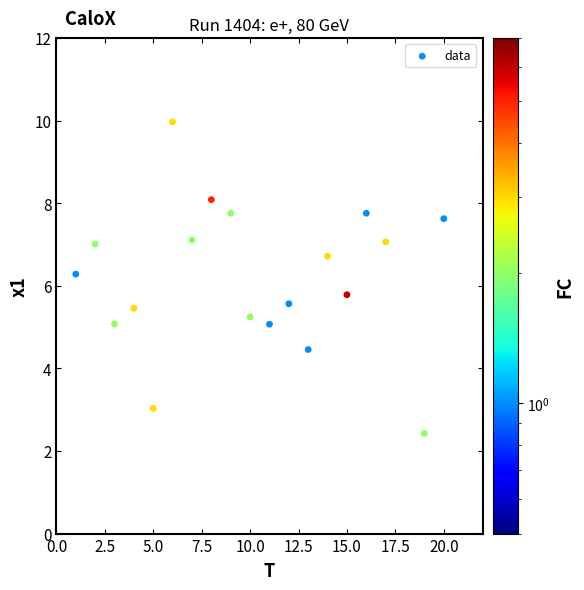

What is the range of X values (max minus min)?

19.0